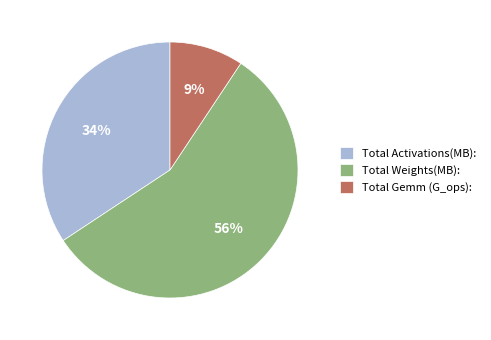

Count the number of slices in the pie.

3